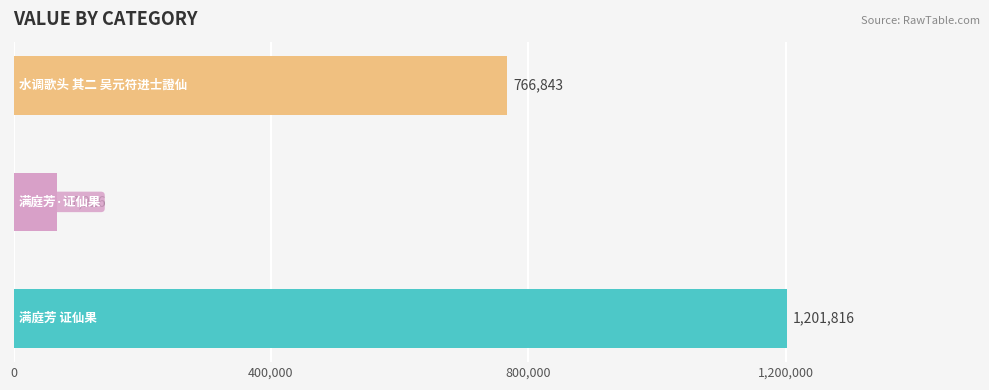

Rank the categories by value from highest to lowest.

满庭芳 证仙果, 水调歌头 其二 吴元符进士證仙, 满庭芳·证仙果